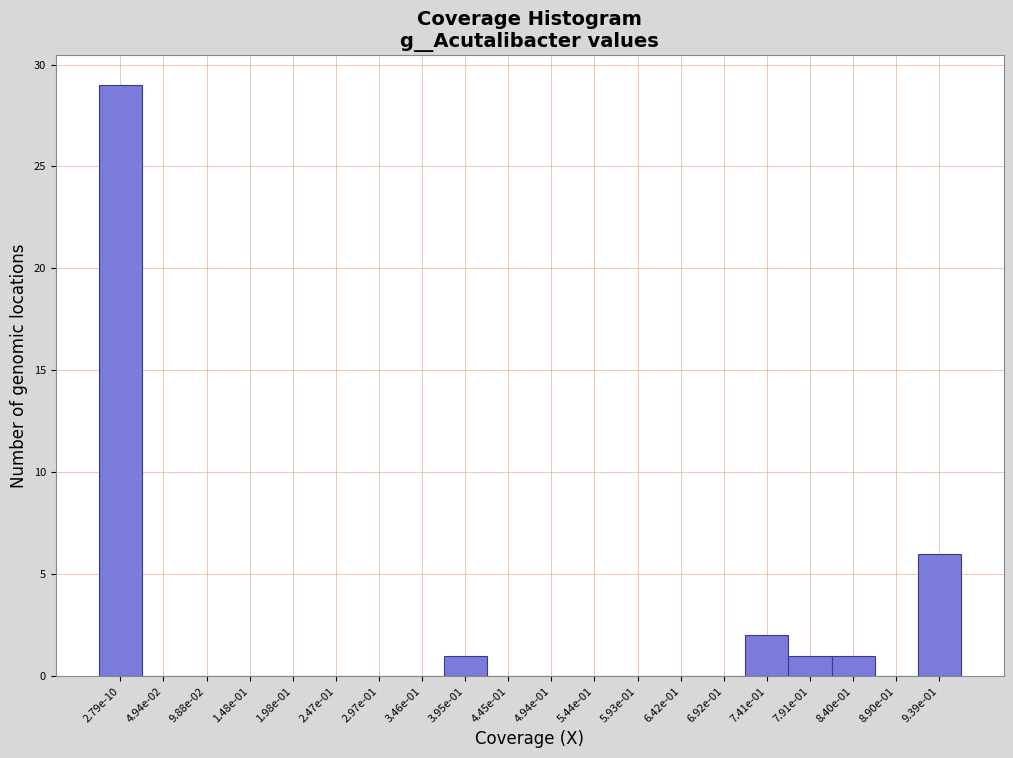

Reading right to left, transcribe all the data shown in this chart.

9.39e-01=6	8.90e-01=0	8.40e-01=1	7.91e-01=1	7.41e-01=2	6.92e-01=0	6.42e-01=0	5.93e-01=0	5.44e-01=0	4.94e-01=0	4.45e-01=0	3.95e-01=1	3.46e-01=0	2.97e-01=0	2.47e-01=0	1.98e-01=0	1.48e-01=0	9.88e-02=0	4.94e-02=0	2.79e-10=29